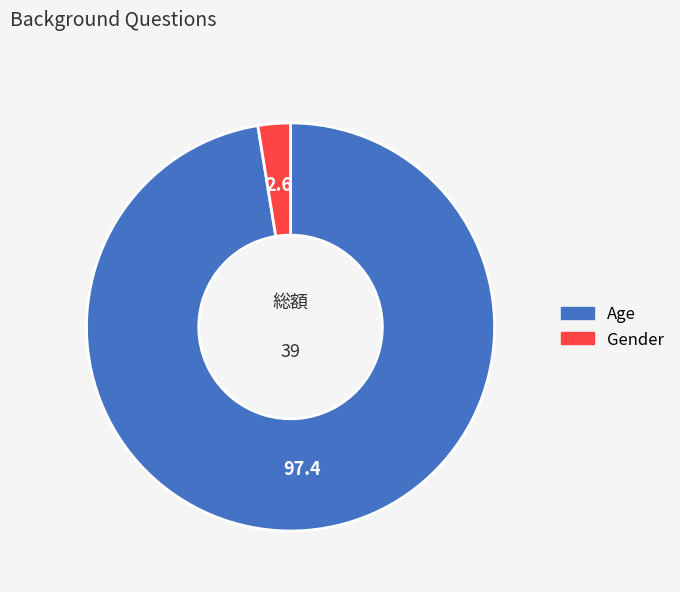

Which has a higher value, Age or Gender?

Age